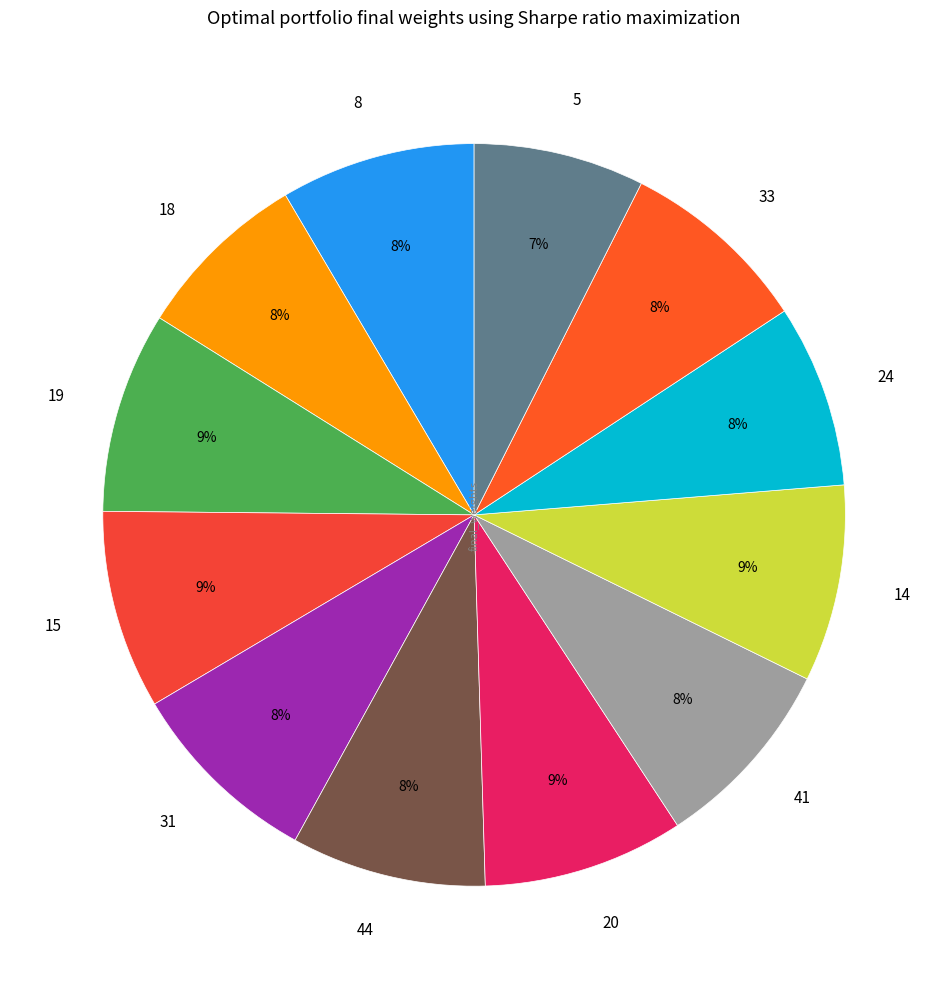

To the nearest percent, what is the average slice percentage?

8%